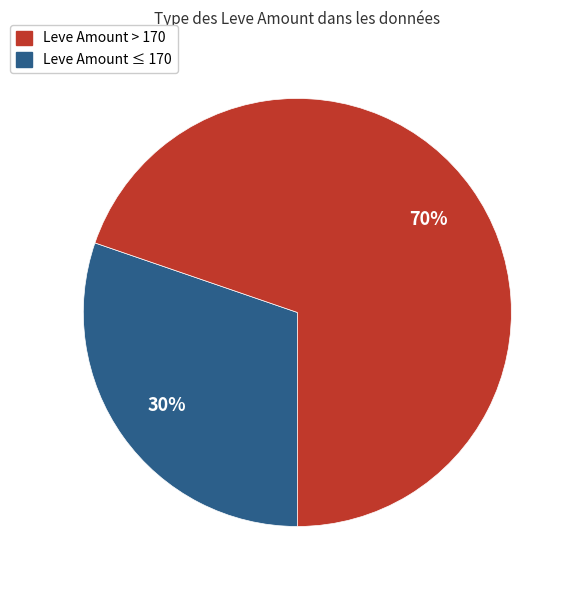

To the nearest percent, what is the average slice percentage?

50%